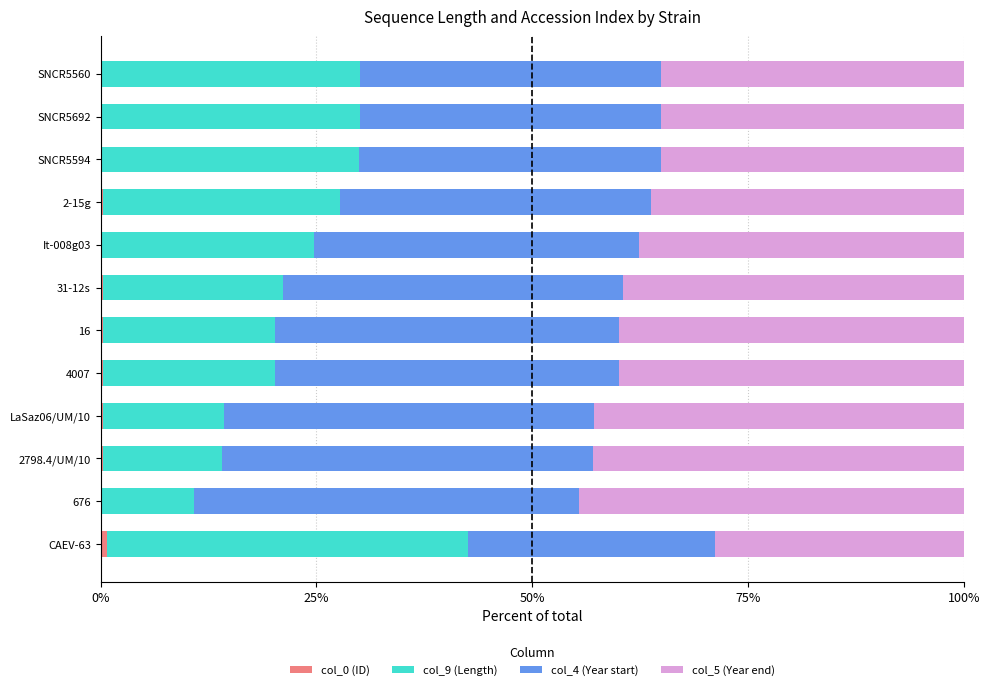

Count the number of categories in the chart.

12